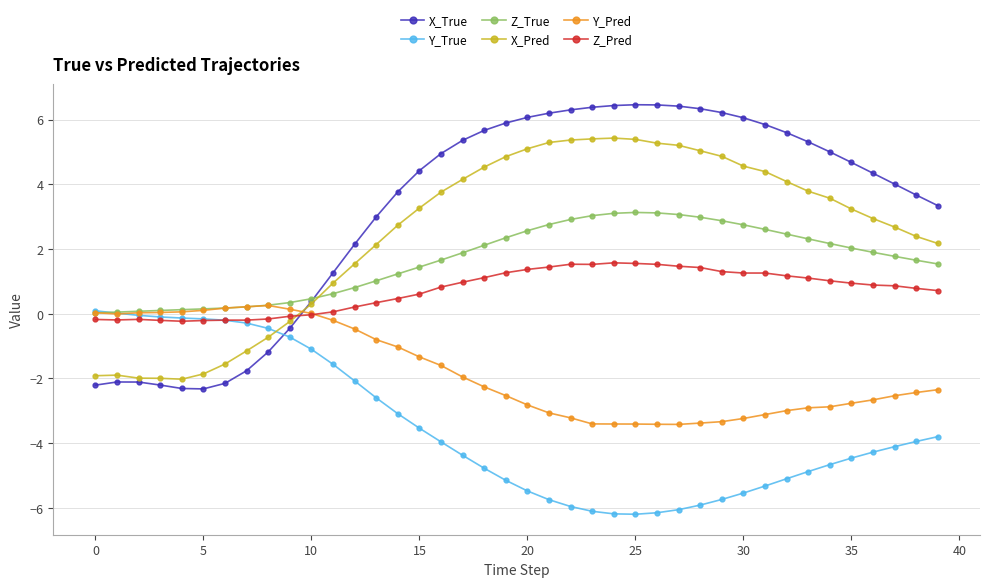

True or false: X_True has more than 0 points higher than both neighbors.

True